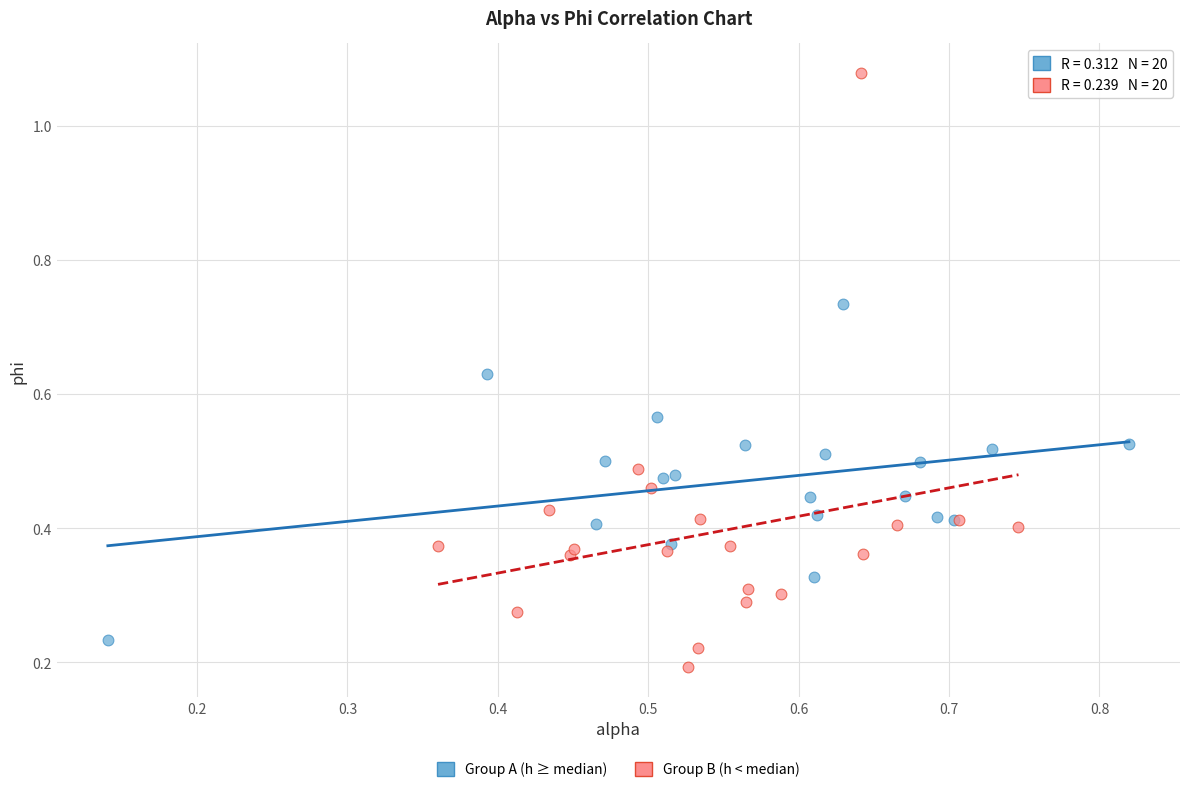

Which series reaches the maximum Y coordinate?

Group B (h < median)